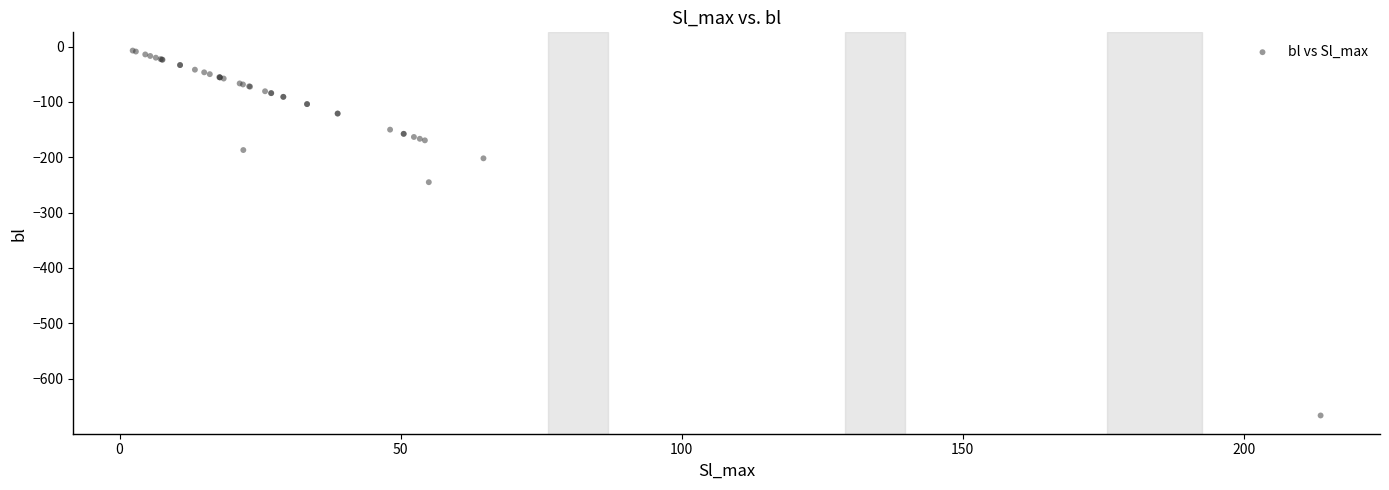

What Y value in the scatter plot is closest to -336?

-245.1